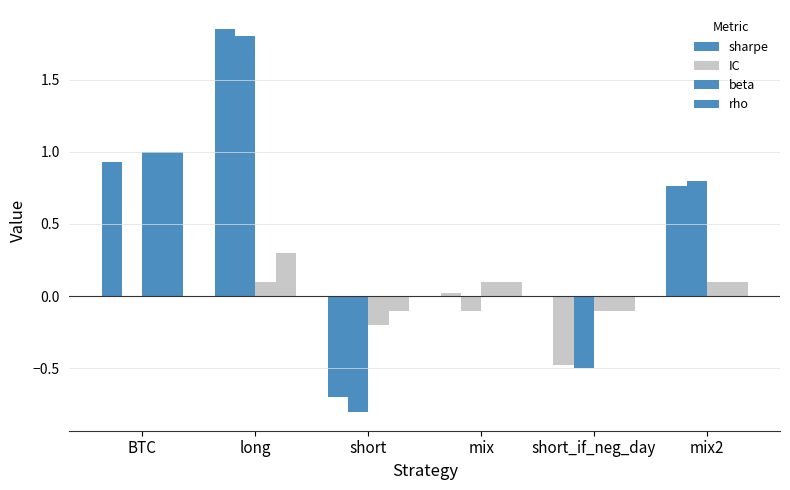

How many groups of bars are there?

6